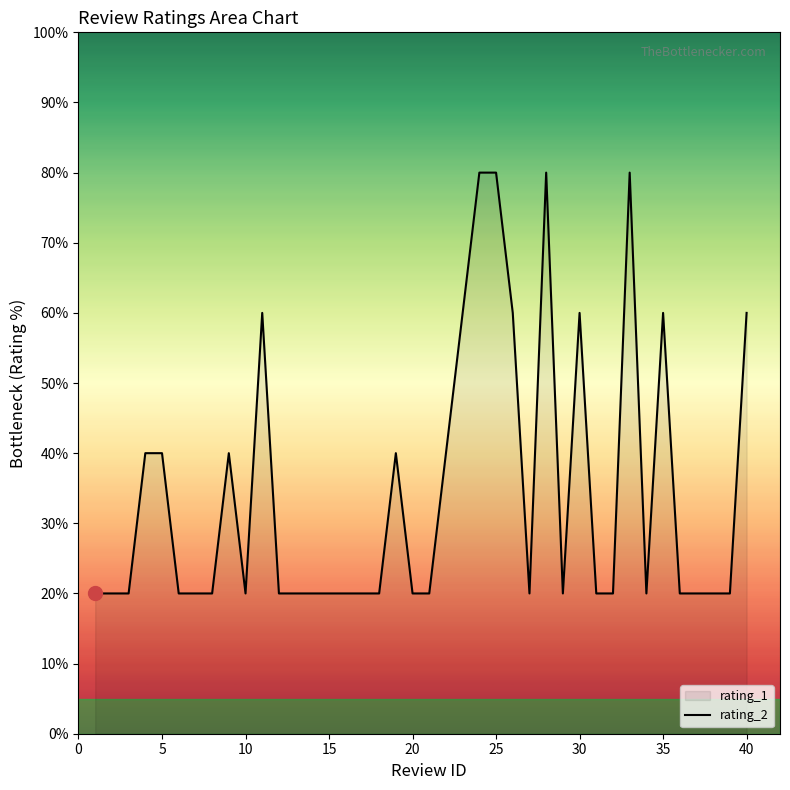

Approximately how many times larger is the value at 20 compared to 5?

0.5